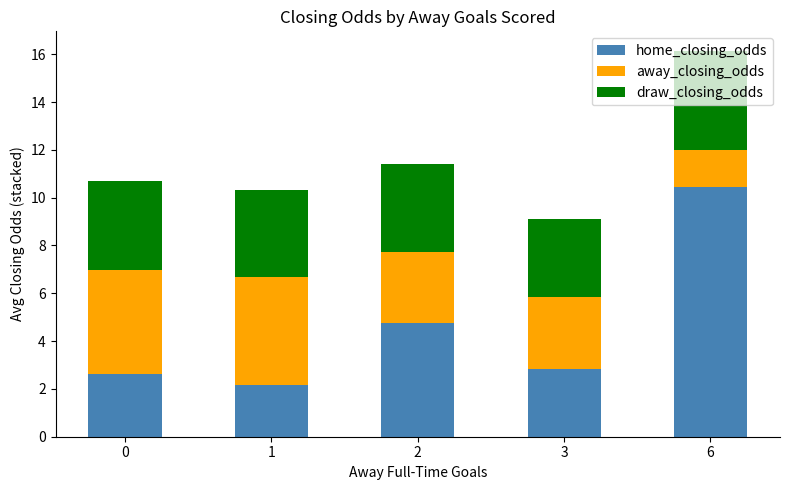

What is the sum of all home_closing_odds values?

22.8